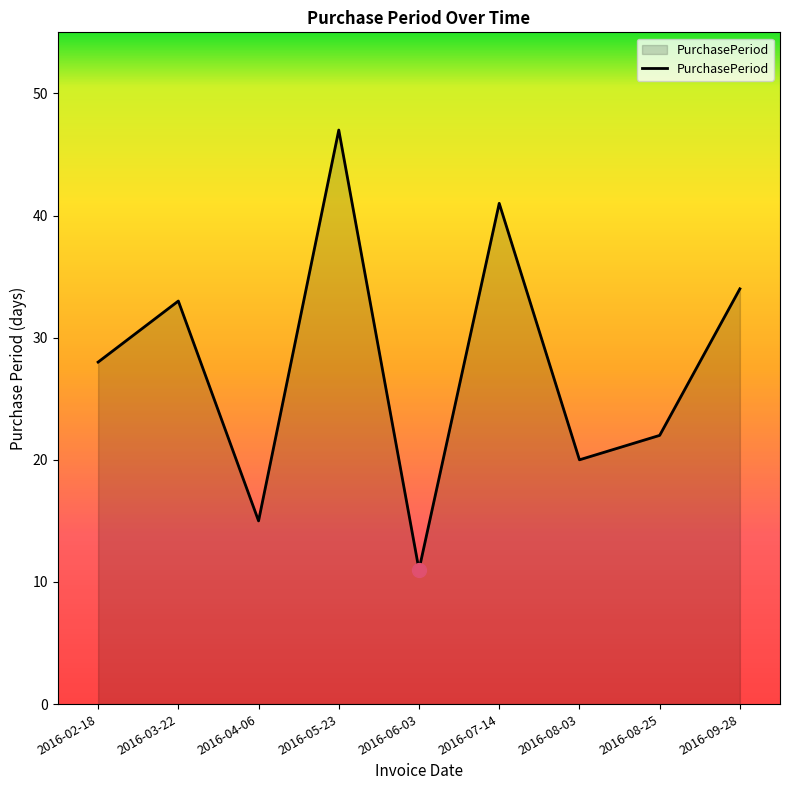

List the labels in order of value, smallest first.

2016-06-03, 2016-04-06, 2016-08-03, 2016-08-25, 2016-02-18, 2016-03-22, 2016-09-28, 2016-07-14, 2016-05-23